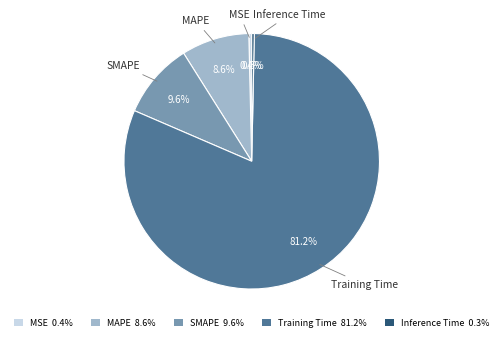

Which category has the biggest portion of the pie?

Training Time